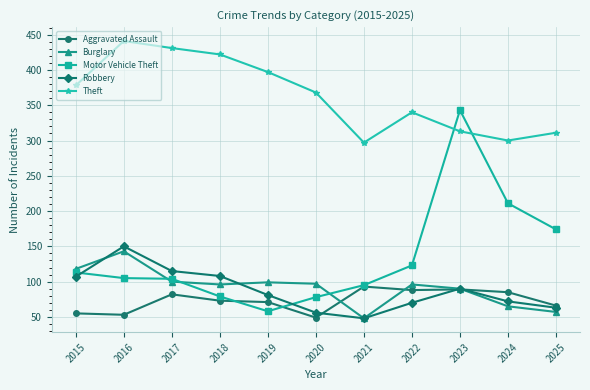

Which series changed the most between 2016 and 2019?

Robbery